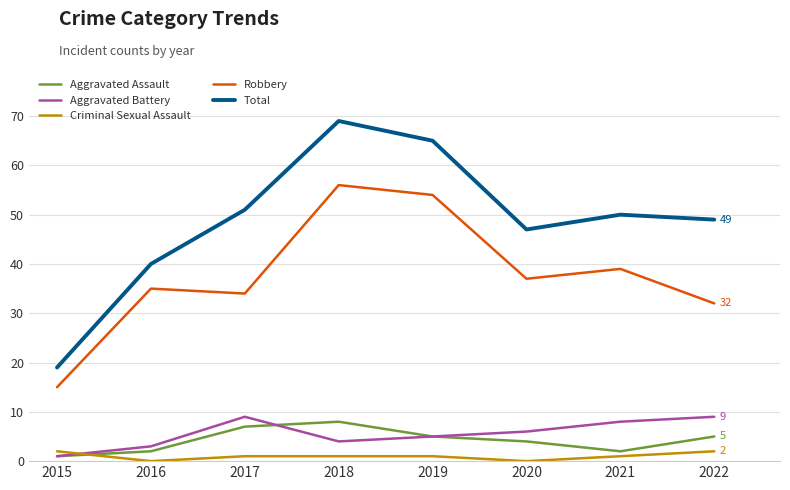

What value does the Aggravated Assault series have at 2022?

5